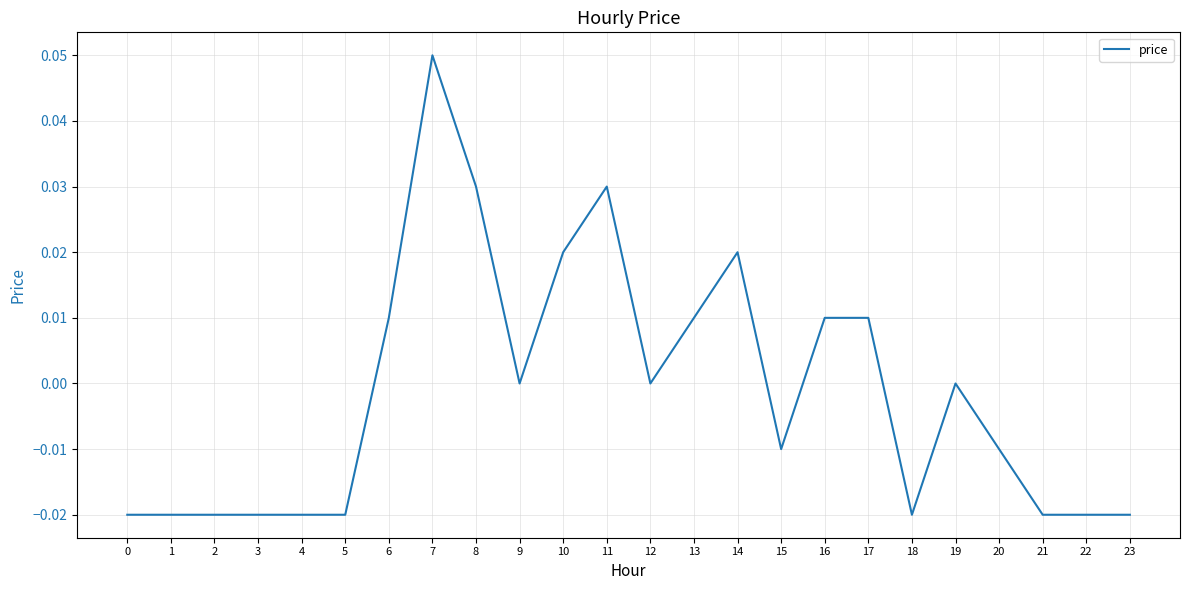

How many values are between 0 and 1?

12